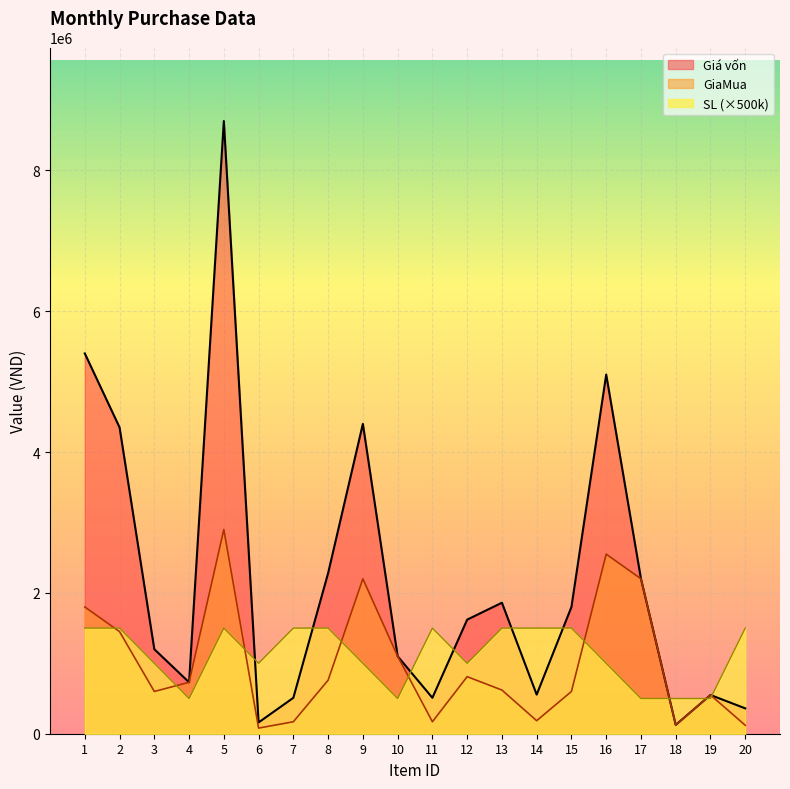

At how many categories does at least one series exceed 5841477?

1